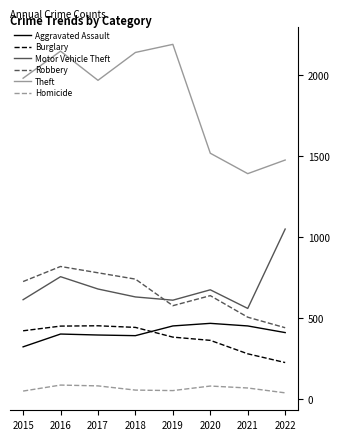

The Aggravated Assault series shows 199 at 2022. True or false?

False